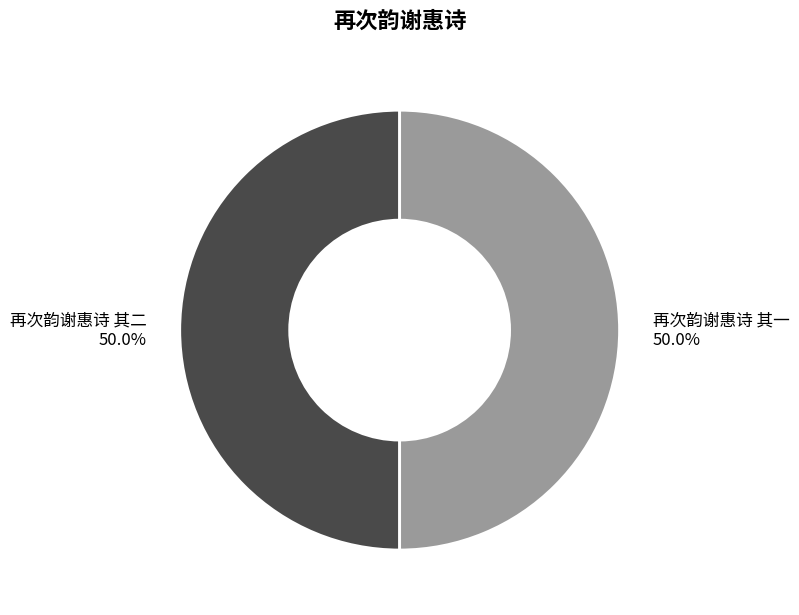

What is the ratio of the value at 再次韵谢惠诗 其二 to the value at 再次韵谢惠诗 其一?

1.0